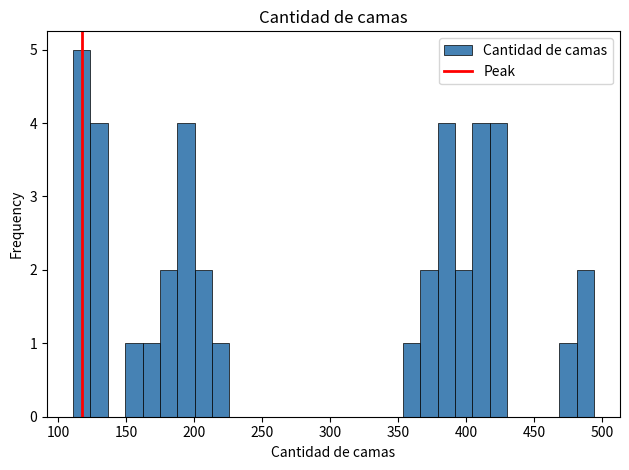

Around what value on the x-axis is the tallest bar? Give the approximate position of its centre, as read against the axis.

115